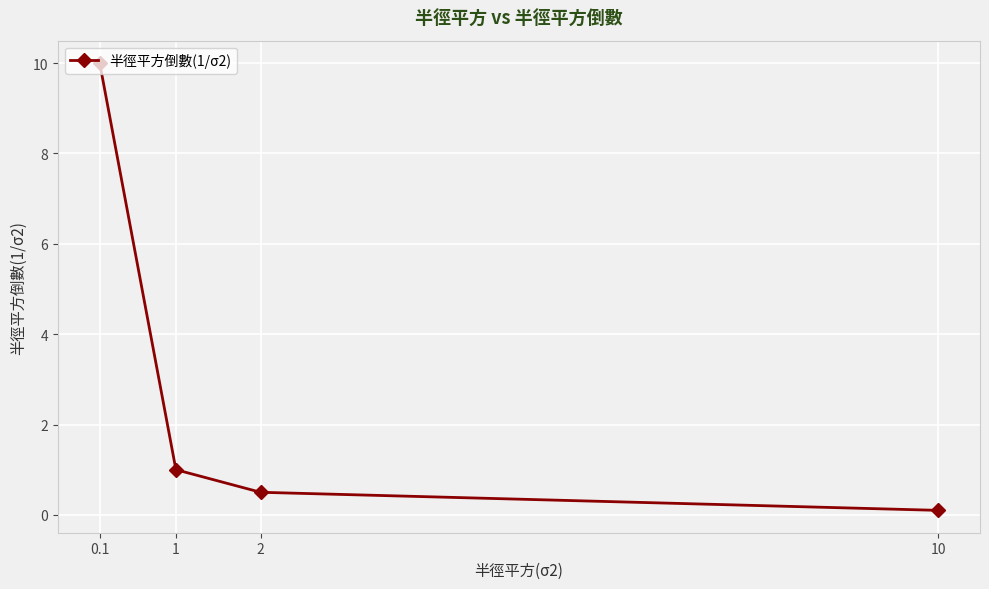

The value at 1 is 1.0. True or false?

True